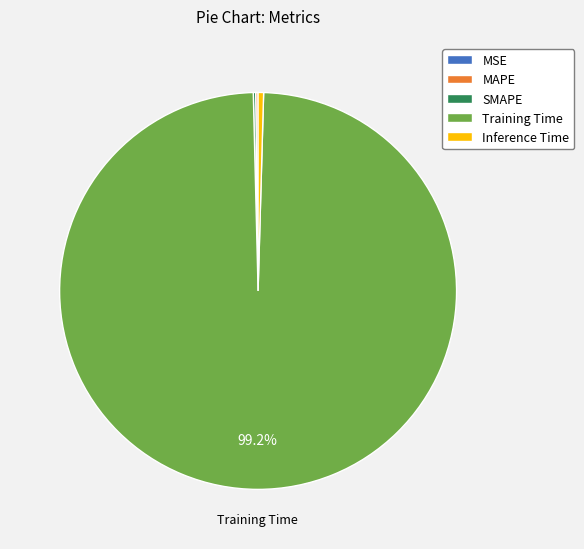

What is the largest slice in the pie chart?

Training Time